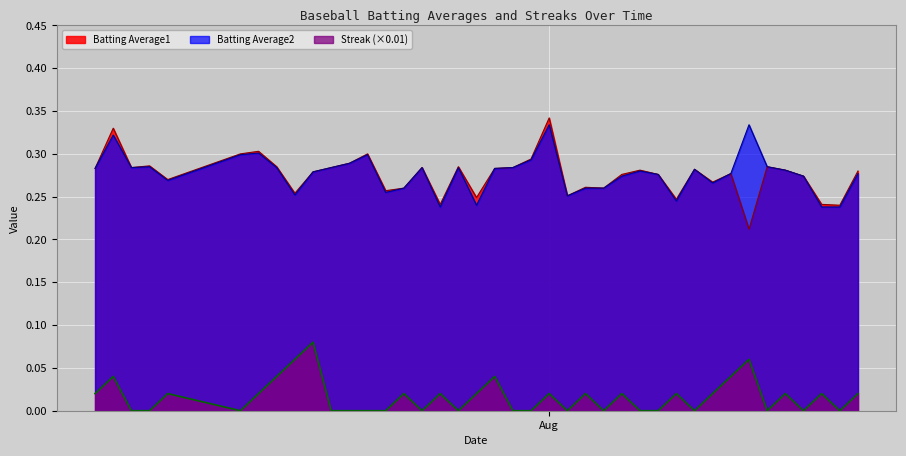

Where is Batting Average2 nearest to the value 0?

2010-07-26